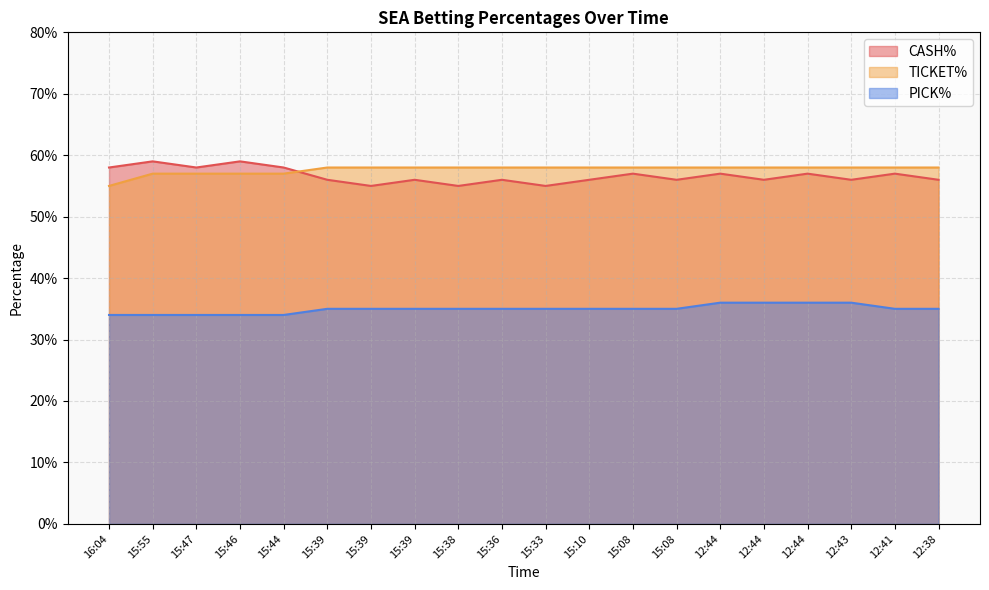

How many intersections are there between CASH% and TICKET%?

1